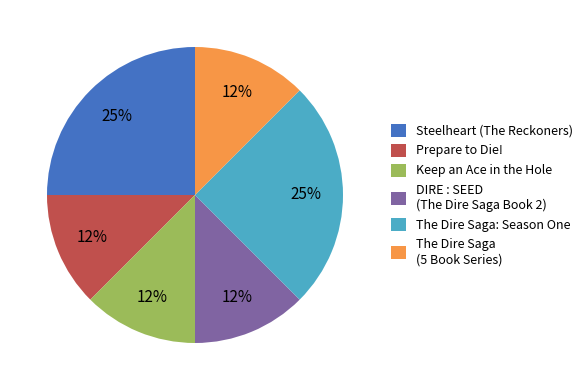

The The Dire Saga: Season One slice represents 14% of the pie. True or false?

False